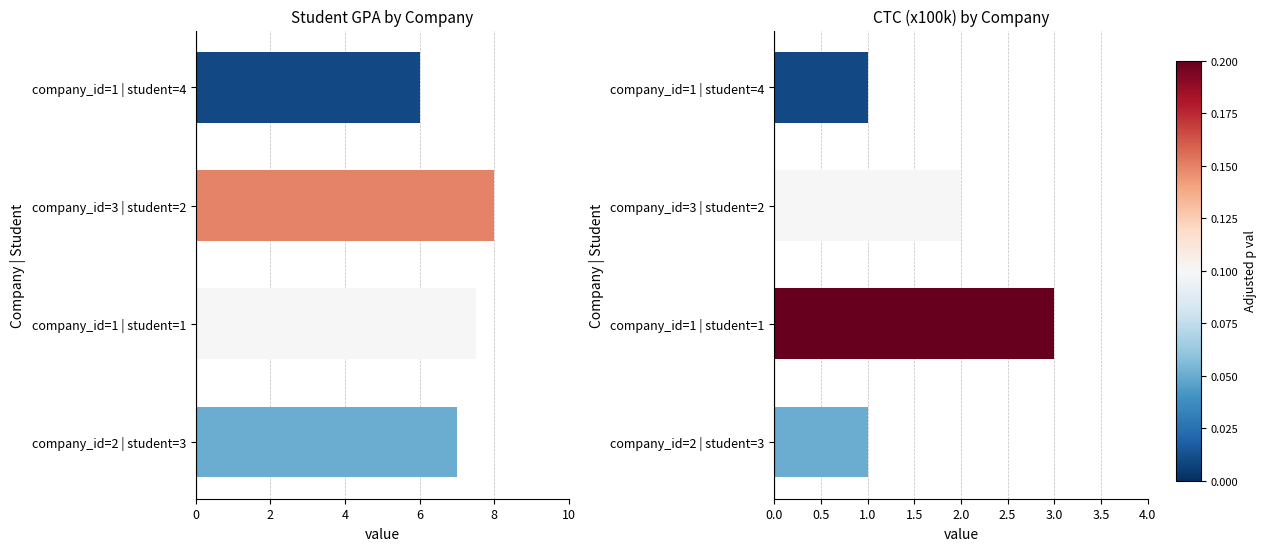

Rank the series by their average value, from highest to lowest.

student_gpa, ctc (x100k)